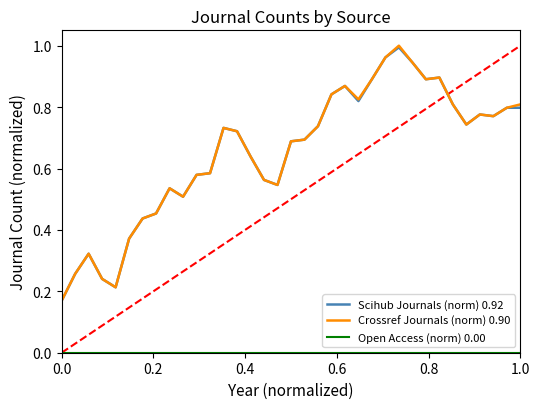

How many lines are shown in the chart?

3